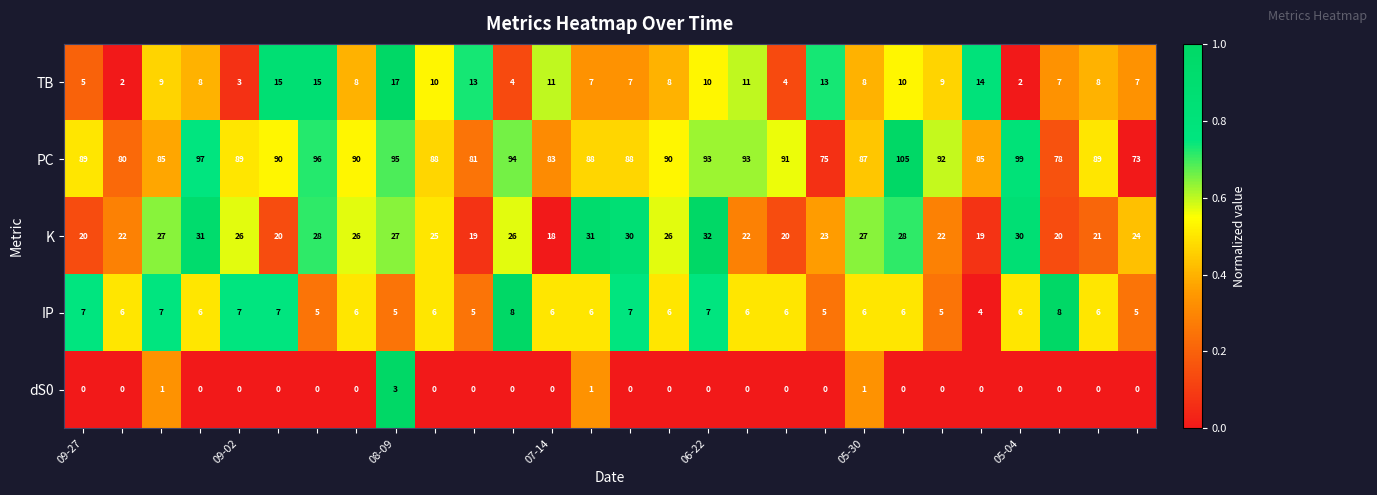

Count the IP values in the range 6 to 7.

19